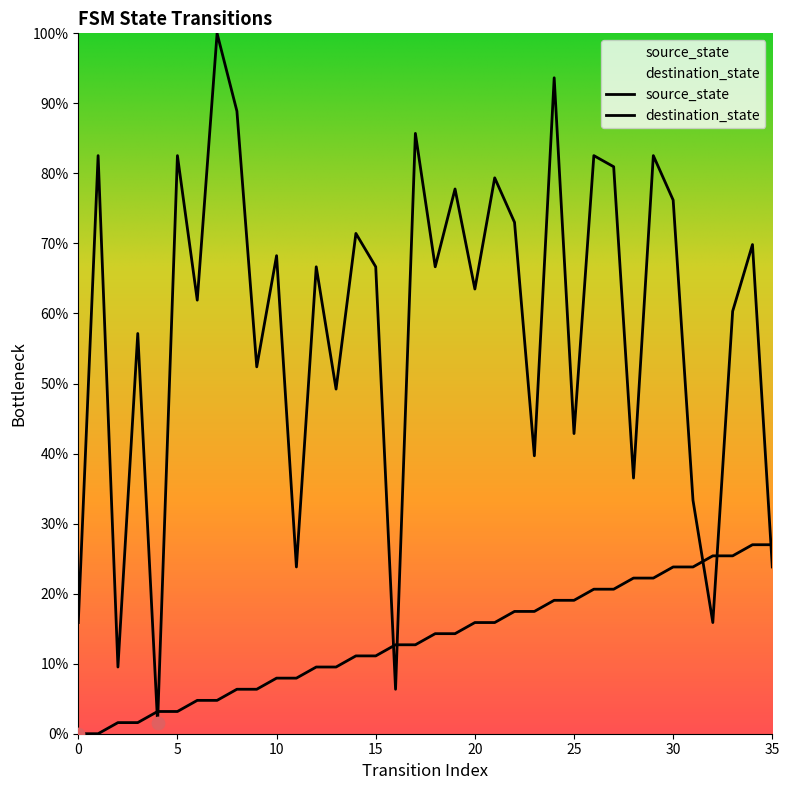

What are all the series names shown in the legend?

source_state, destination_state